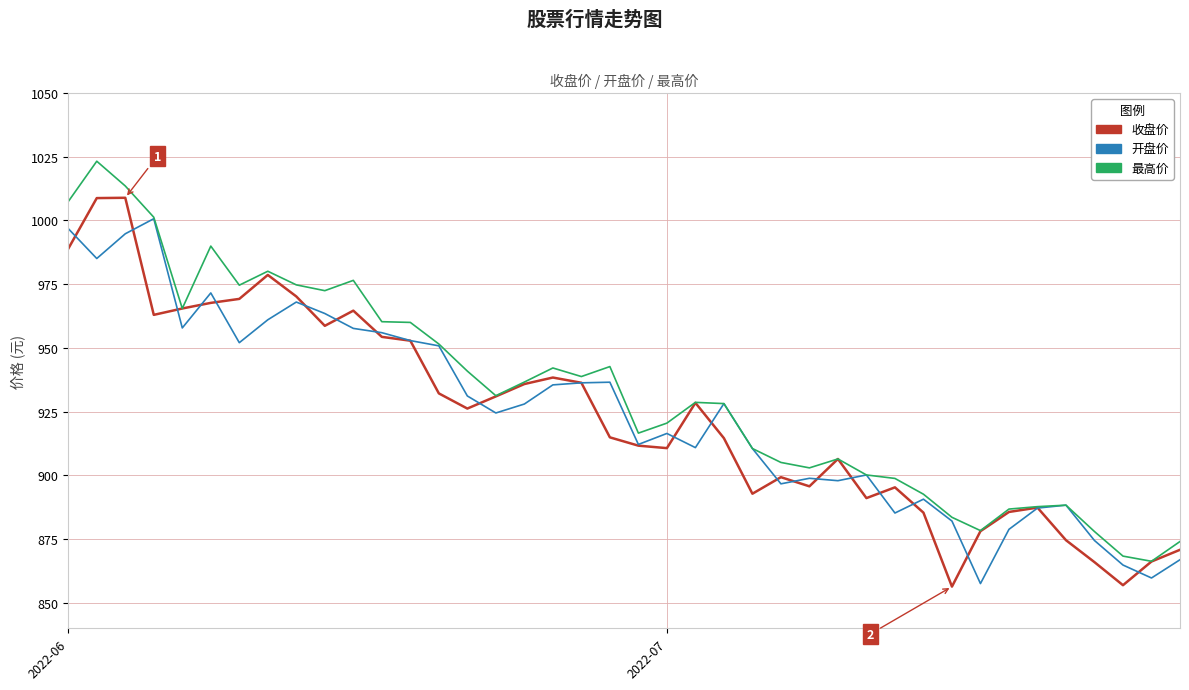

What is the maximum value shown in the chart?

1023.2